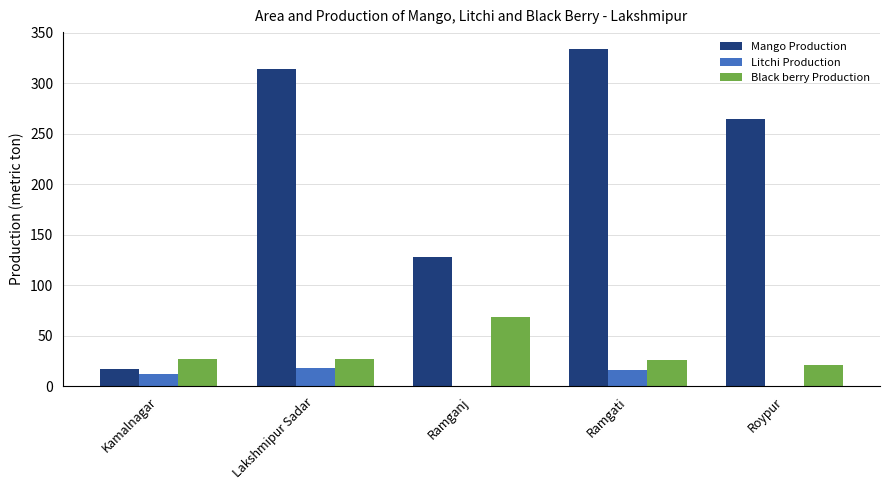

Which series has the largest range (max minus min)?

Mango Production